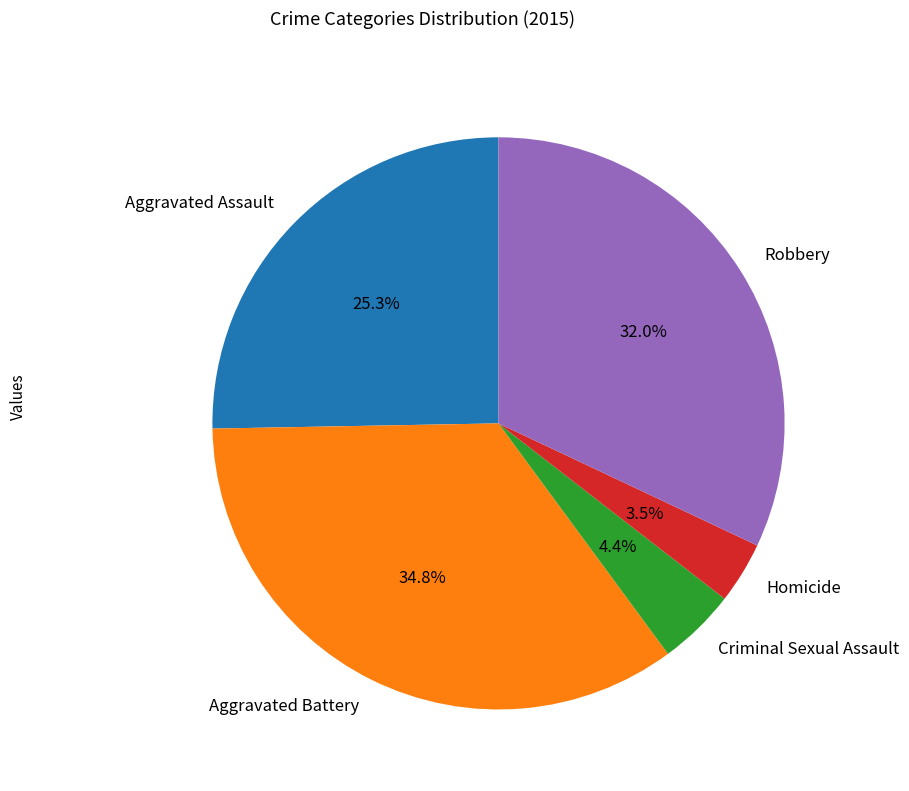

Is Criminal Sexual Assault the majority of the pie?

No